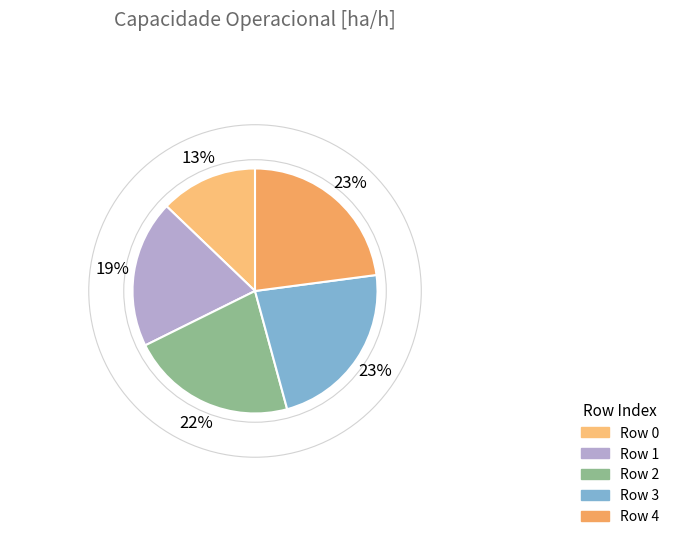

To the nearest percent, what is the average slice percentage?

20%